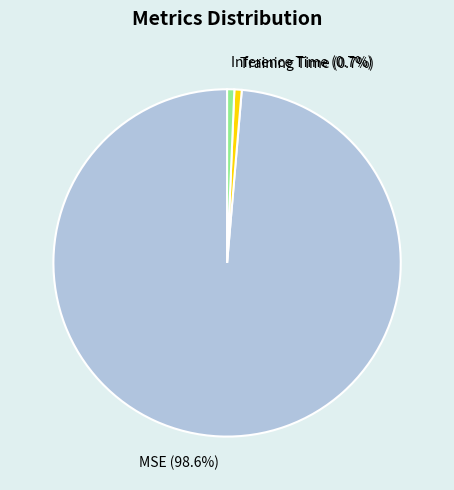

Which slice is the largest?

MSE